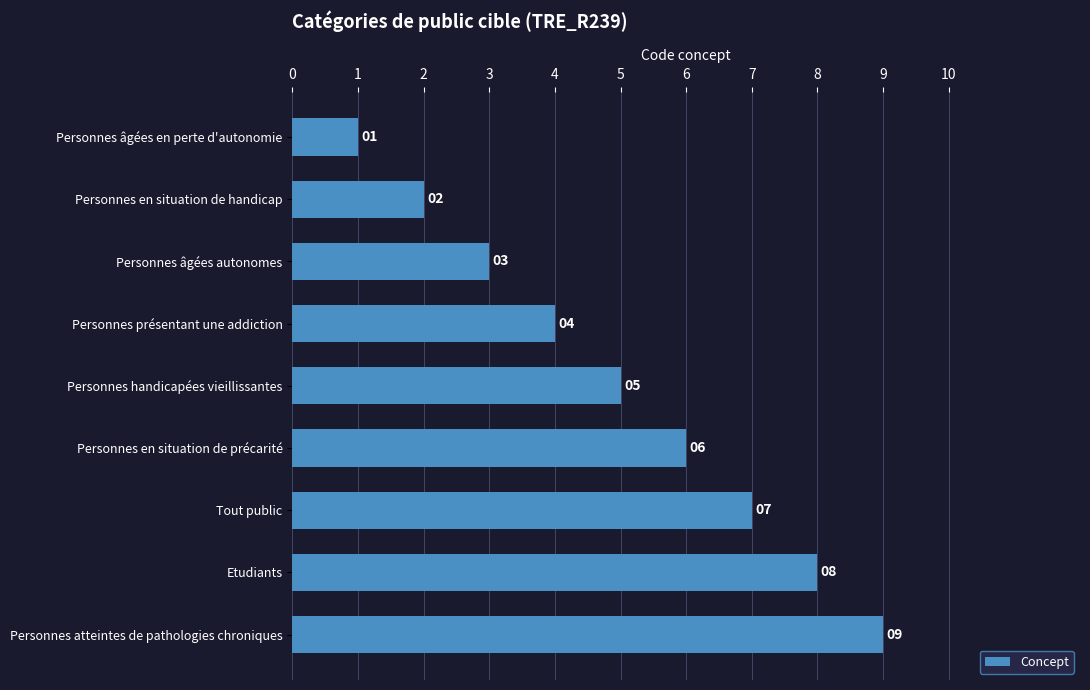

Where is the data nearest to the value 5?

Personnes handicapées vieillissantes